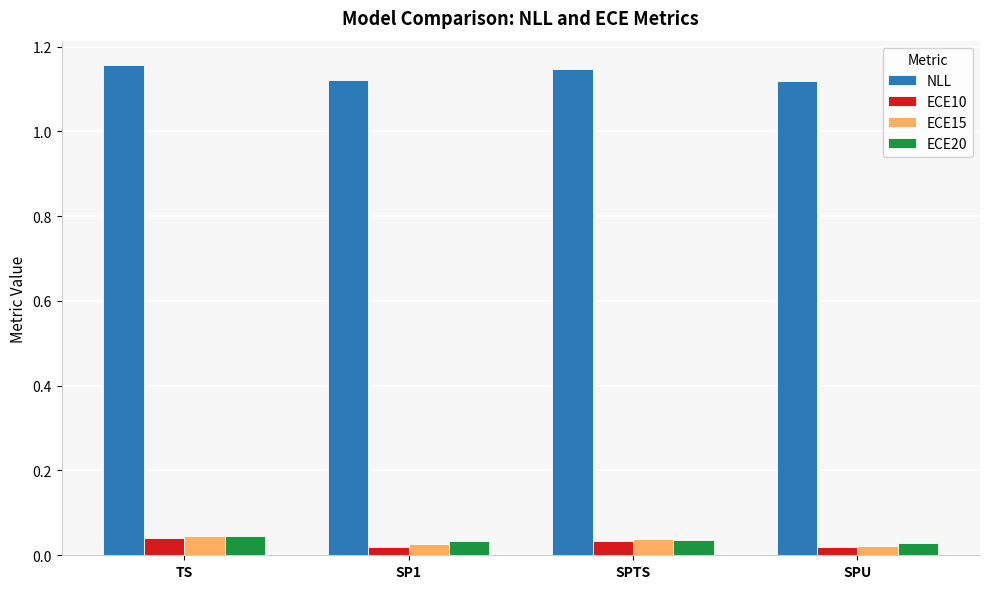

Is the value of NLL at SPU greater than the value of ECE10 at SPU?

Yes